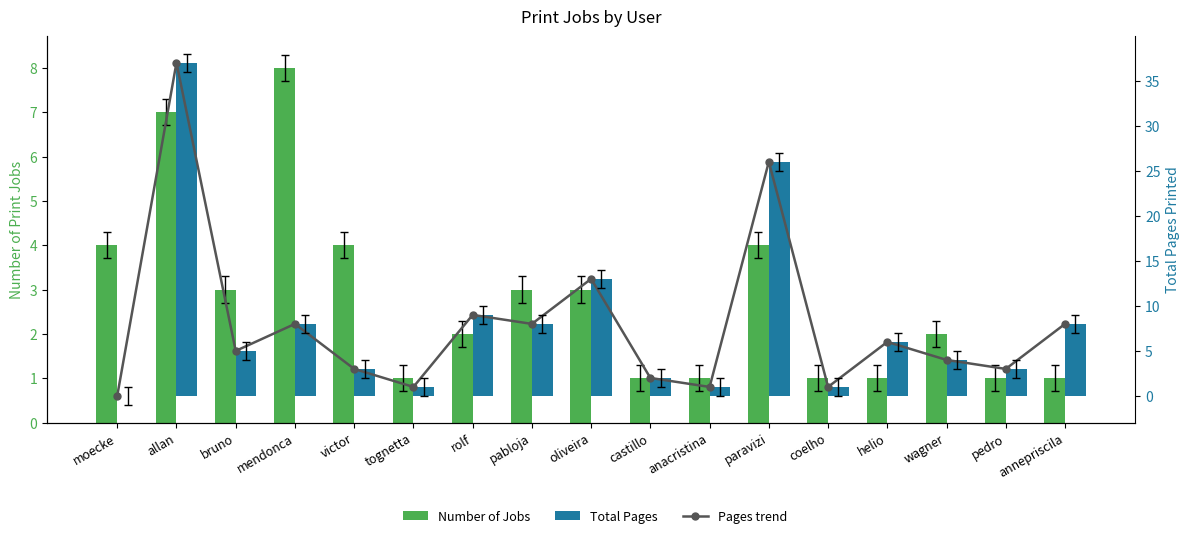

Rank the series at anacristina from lowest to highest value.

Number of Jobs, Pages trend, Total Pages